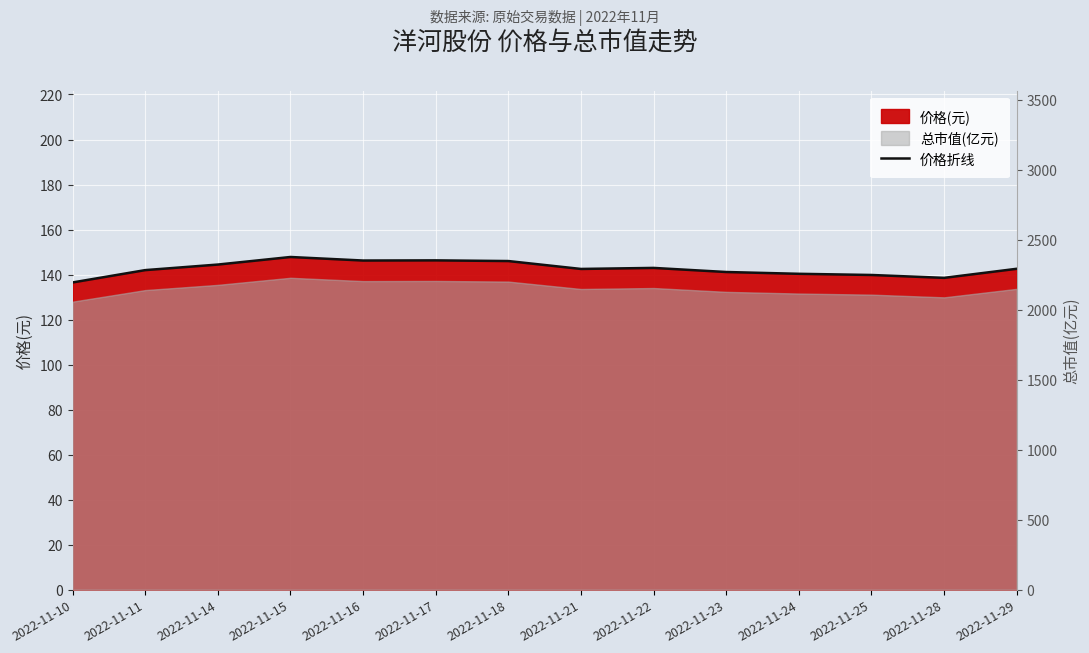

What is the ratio of the value at 2022-11-28 to the value at 2022-11-18?

0.9